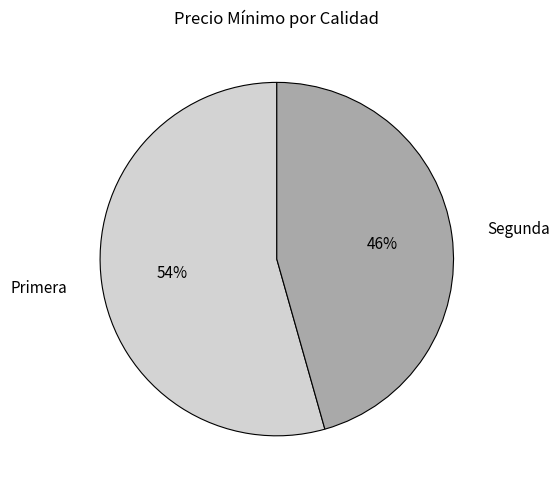

Do Segunda and Primera together represent more than half of the pie?

Yes